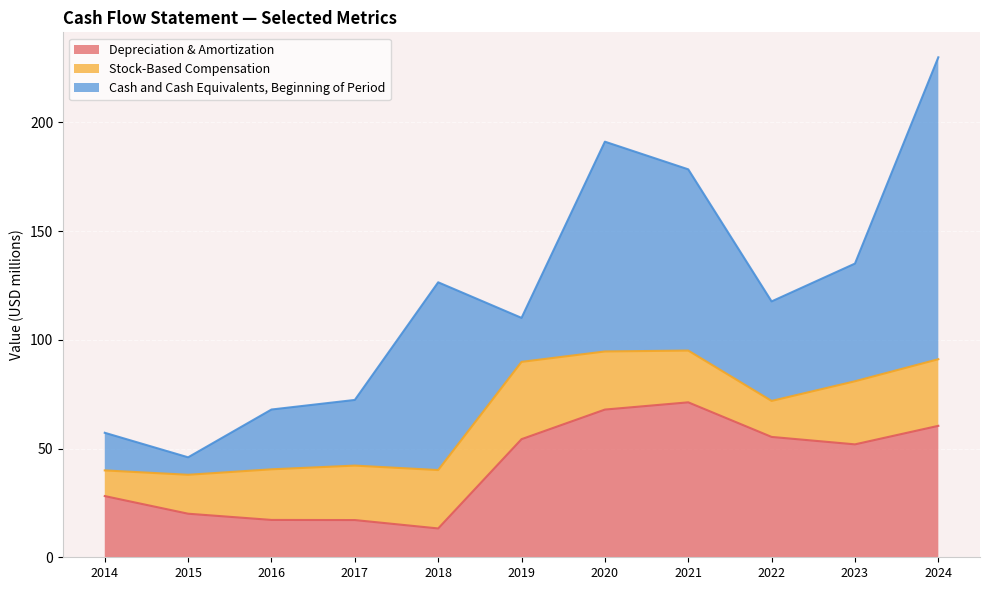

What are all the series names shown in the legend?

Depreciation & Amortization, Stock-Based Compensation, Cash and Cash Equivalents, Beginning of Period